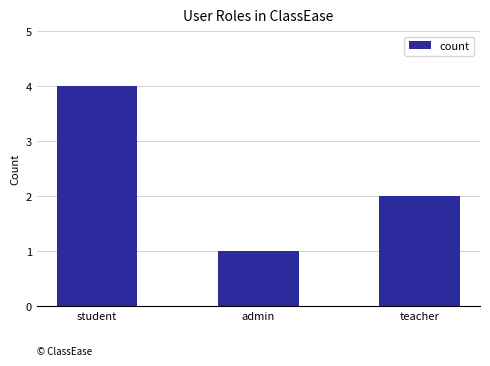

Which has a higher value, student or teacher?

student